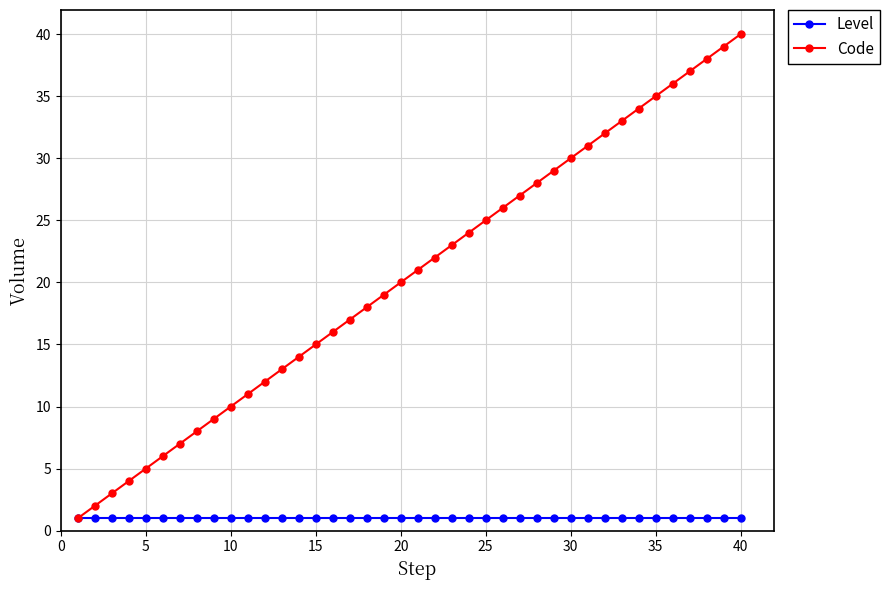

How many data points in Code are less than 21?

20